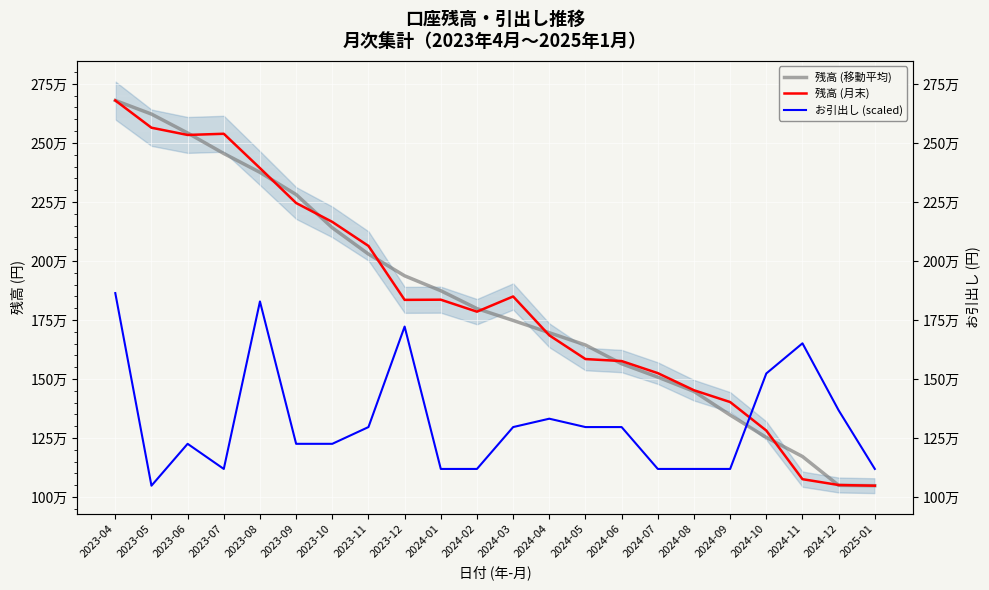

Which series changed the most between 2024-03 and 2025-01?

残高 (月末)